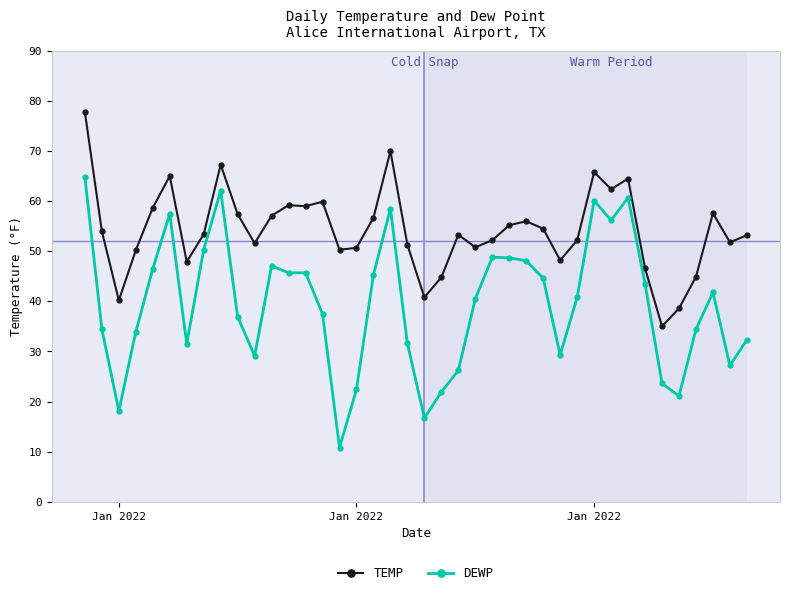

How many lines are shown in the chart?

2